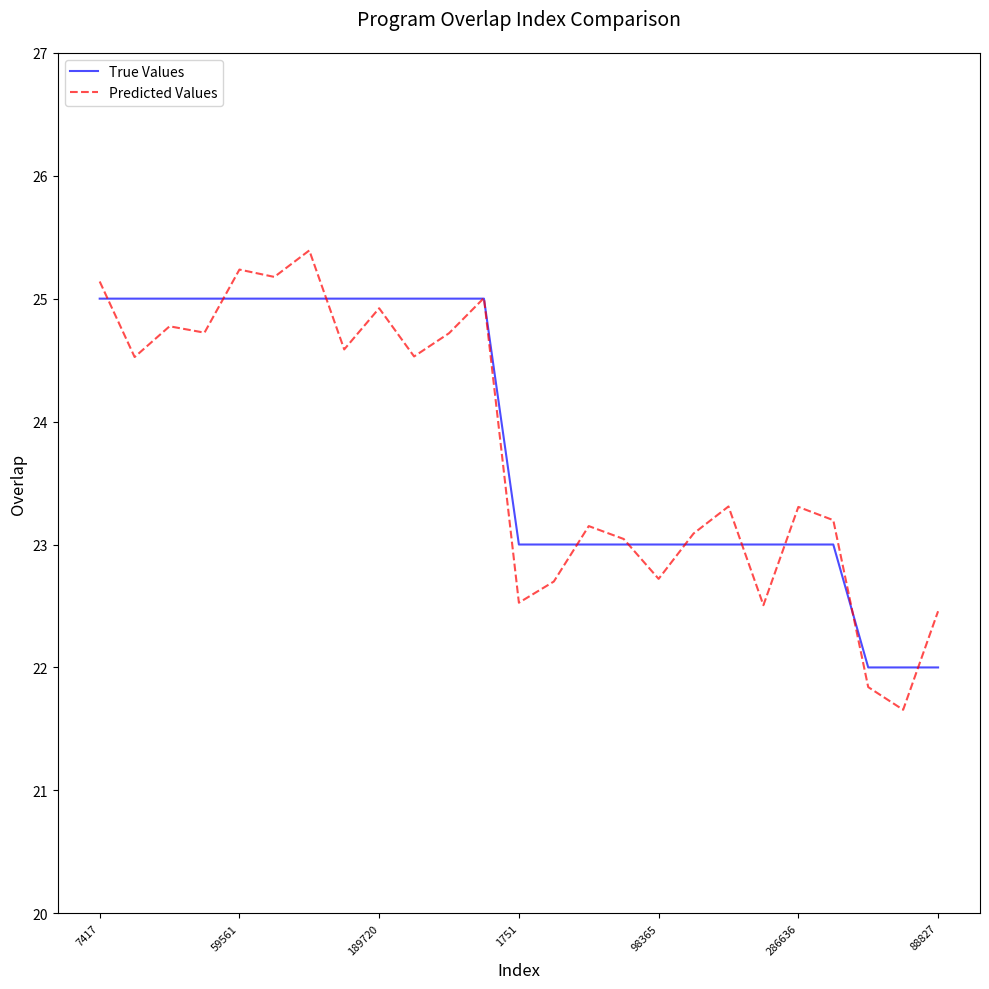

Which series has the largest range (max minus min)?

Predicted Values